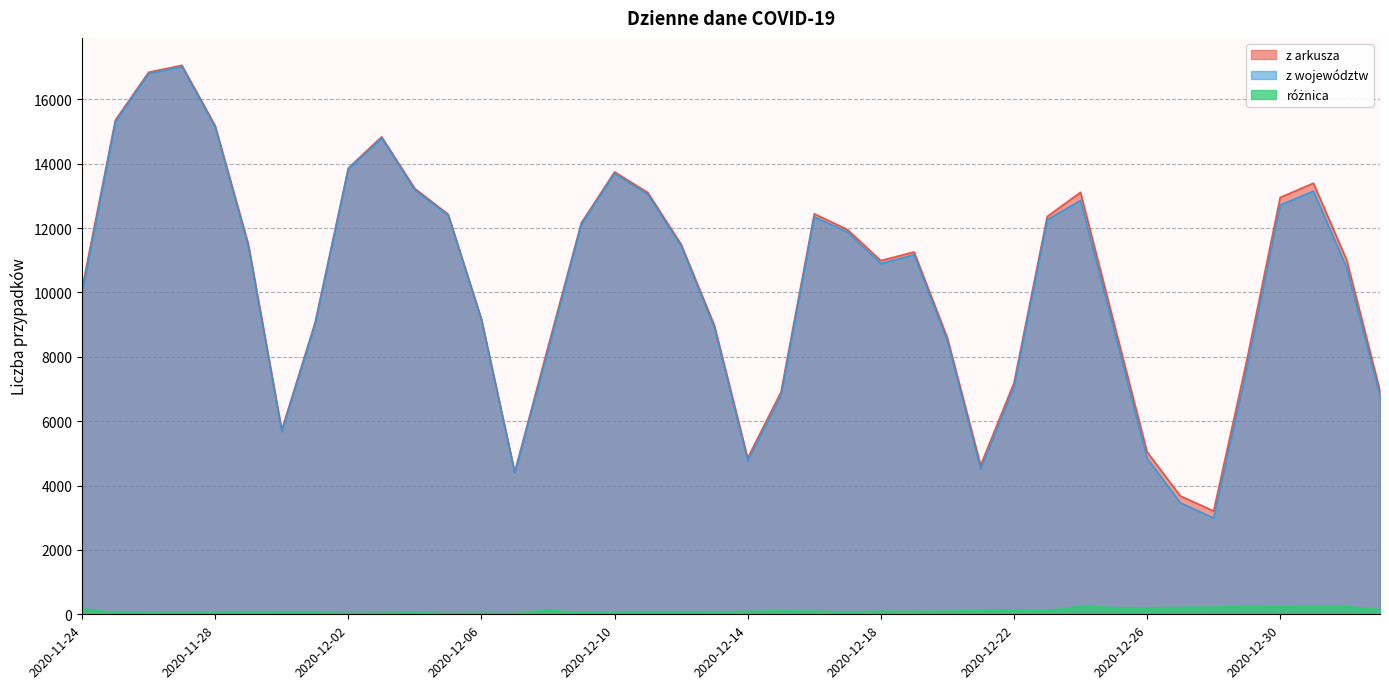

Reading left to right, transcribe all the data shown in this chart.

z arkusza: 10141	15360	16846	17059	15183	11483	5734	9066	13870	14838	13230	12430	9175	4424	8315	12164	13747	13105	11498	8978	4858	6908	12447	11953	10992	11261	8593	4633	7190	12363	13114	9077	5048	3678	3211	7914	12955	13397	11008	6945
z województw: 9971	15309	16804	17019	15136	11407	5675	9013	13840	14802	13183	12401	9142	4399	8186	12119	13701	13046	11444	8906	4768	6801	12353	11880	10900	11173	8496	4515	7063	12261	12859	8868	4848	3464	2990	7670	12719	13151	10766	6801
różnica: 170	51	42	40	47	76	59	53	30	36	47	29	33	25	129	45	46	59	54	72	90	107	94	73	92	88	97	118	127	102	255	209	200	214	221	244	236	246	242	144